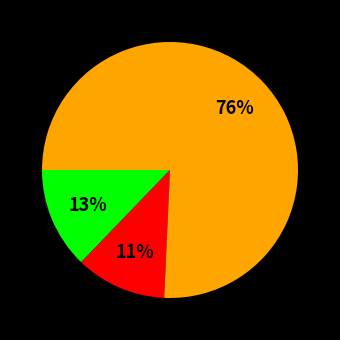

To the nearest percent, what is the average slice percentage?

33%